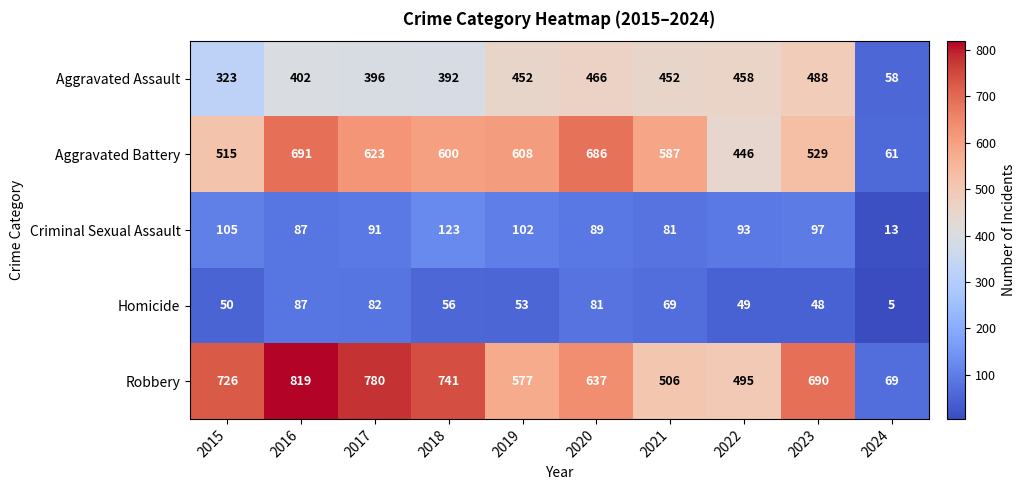

At which label does Criminal Sexual Assault first exceed 93?

2015